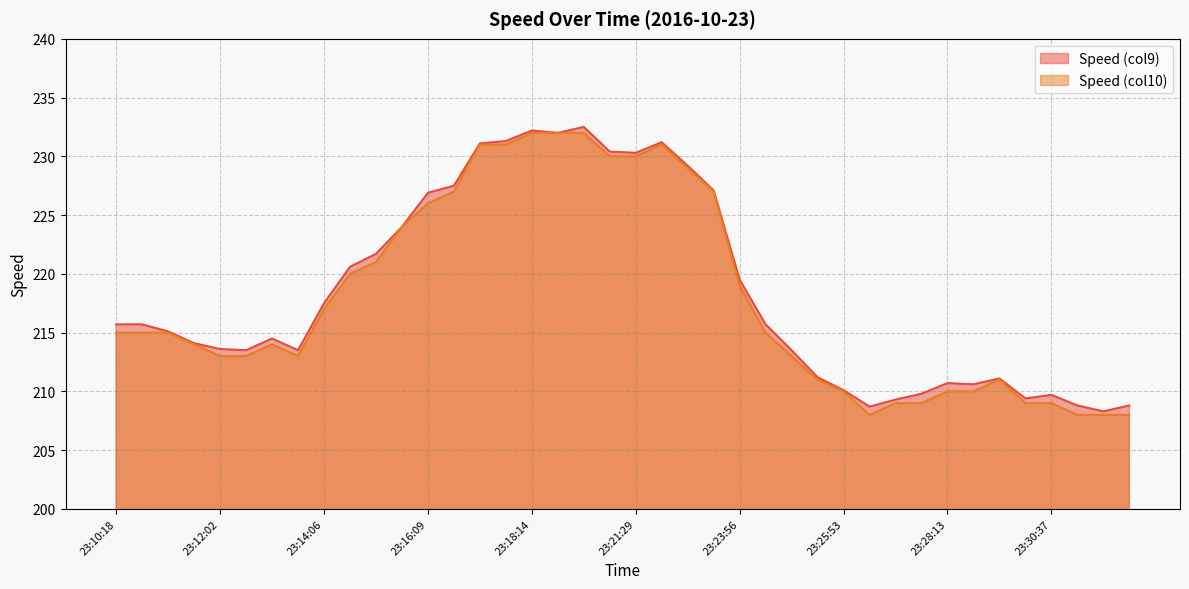

Which has a higher value, 23:10:18 or 23:29:02?

23:10:18